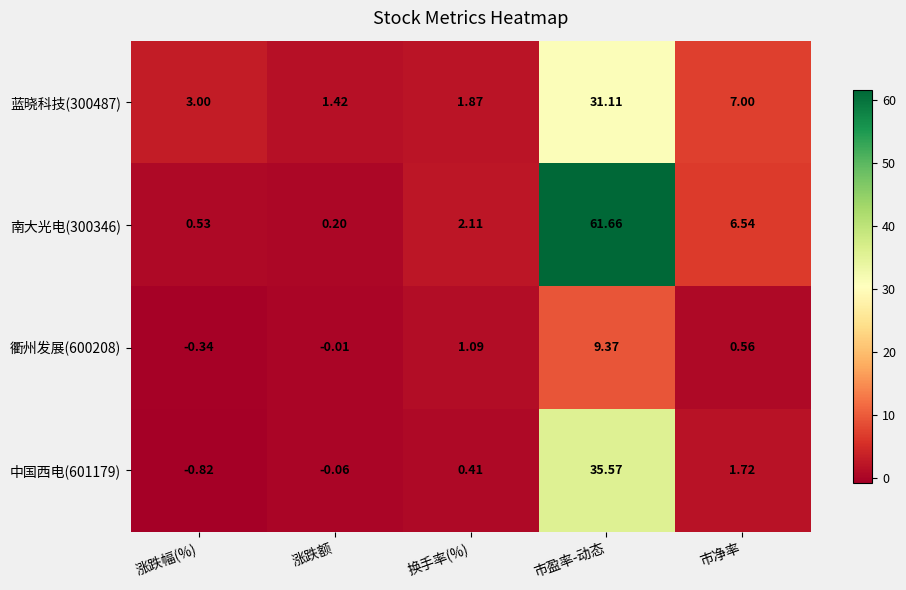

How many values in the 衢州发展(600208) series are below 0?

2